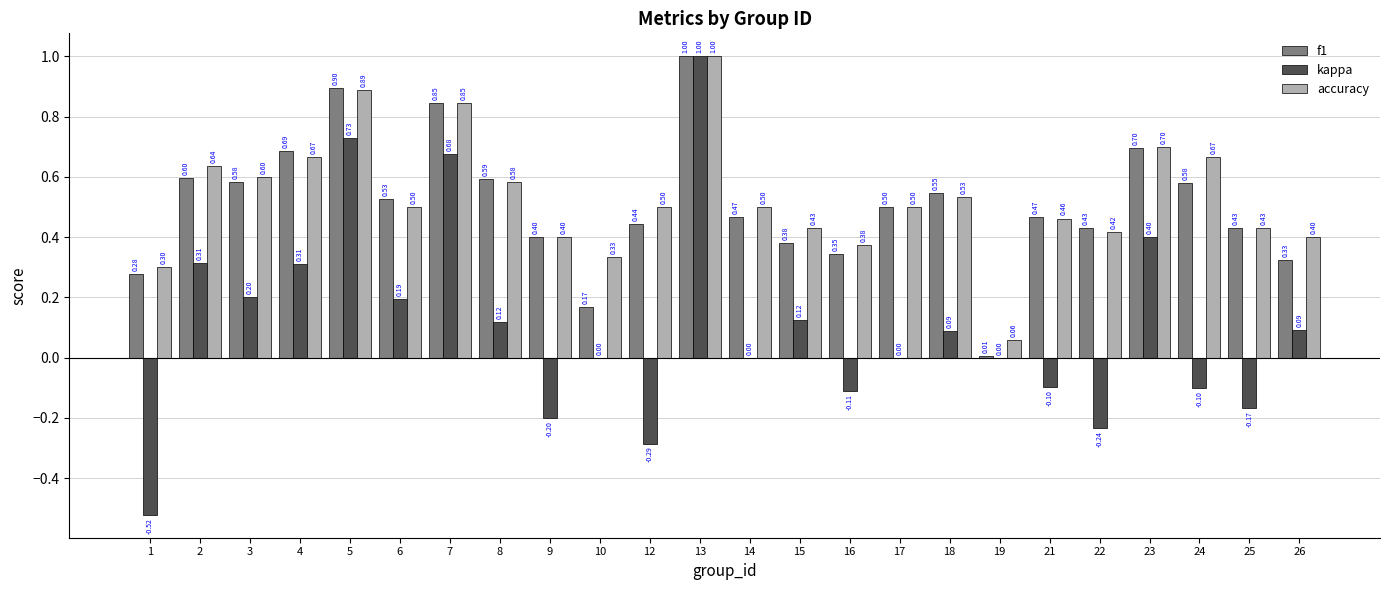

What is the sum of the kappa values at 22 and 26?

-0.1